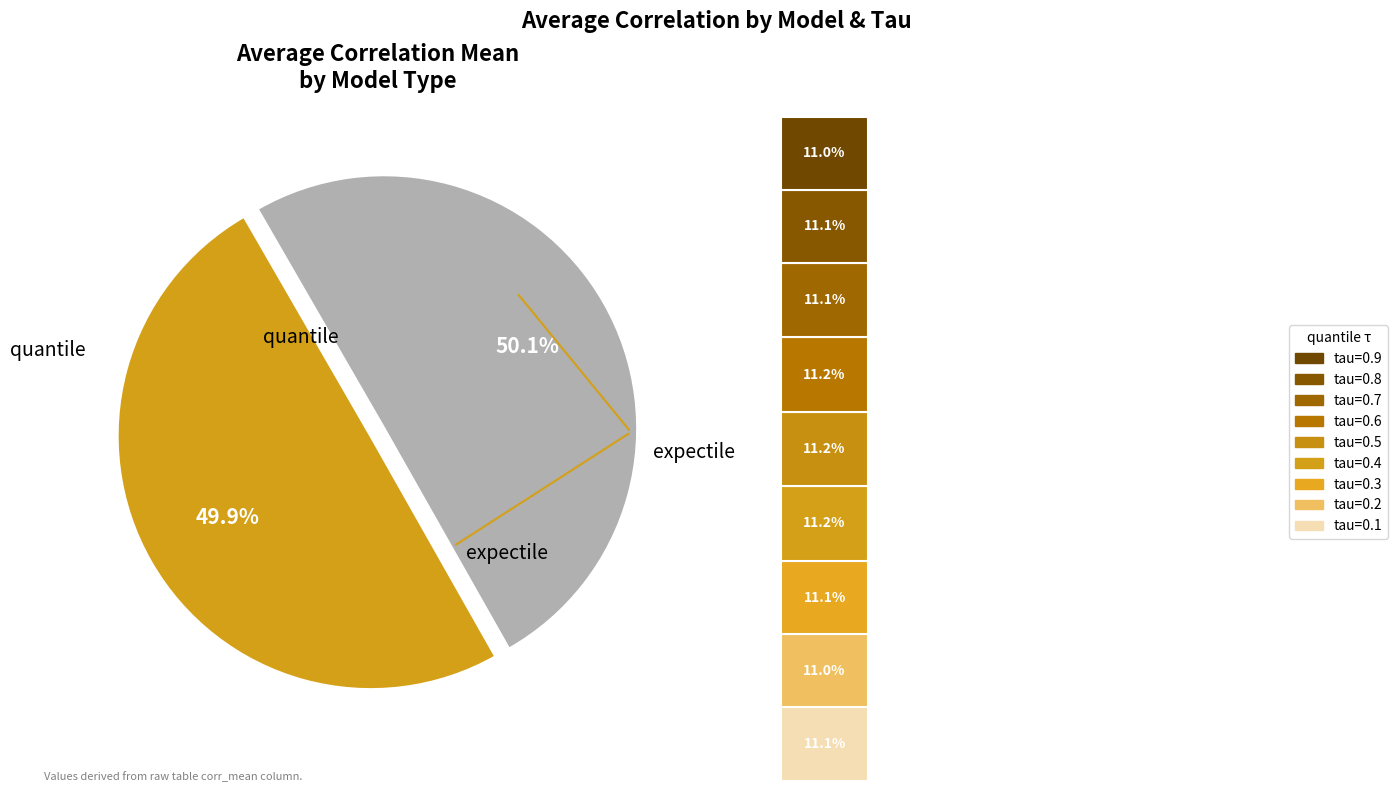

To the nearest percent, what is the combined percentage of expectile and quantile?

100%